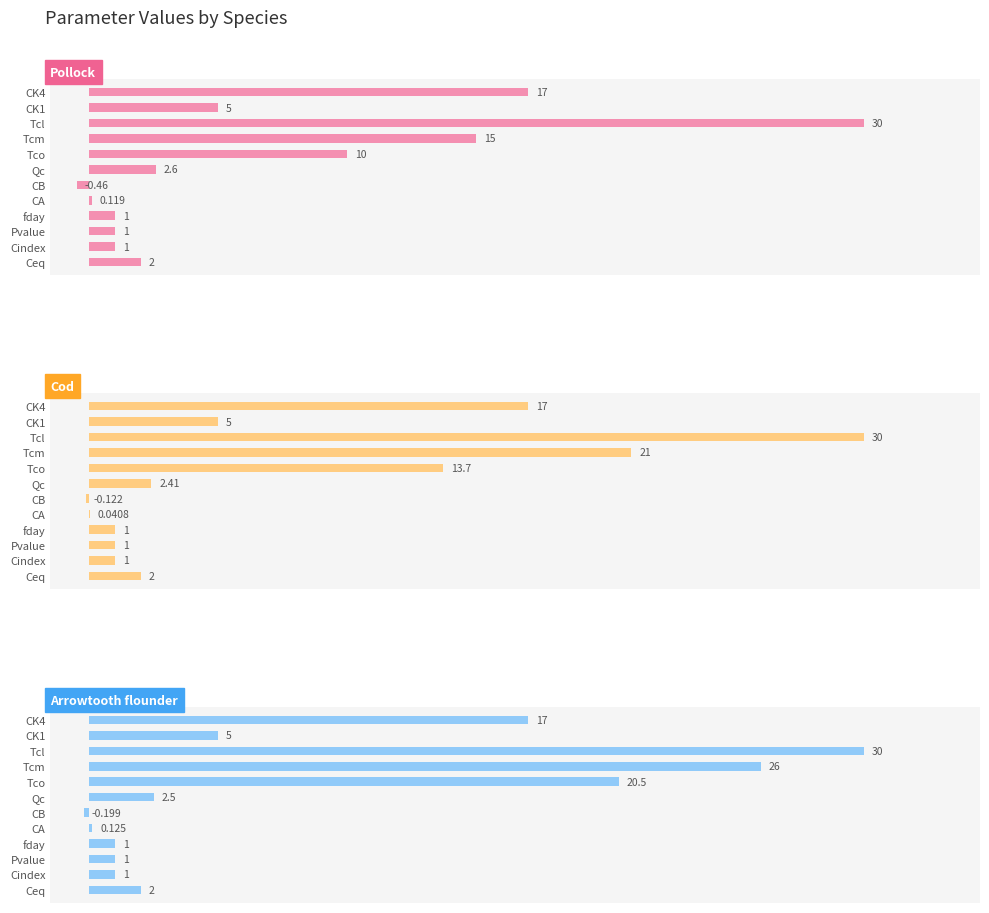

Which series has the largest total across all categories?

Arrowtooth flounder